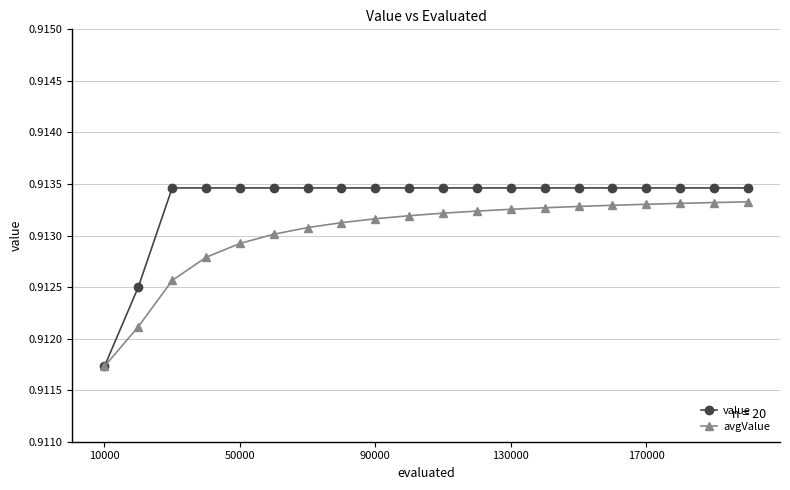

Which series has the widest spread of values?

value